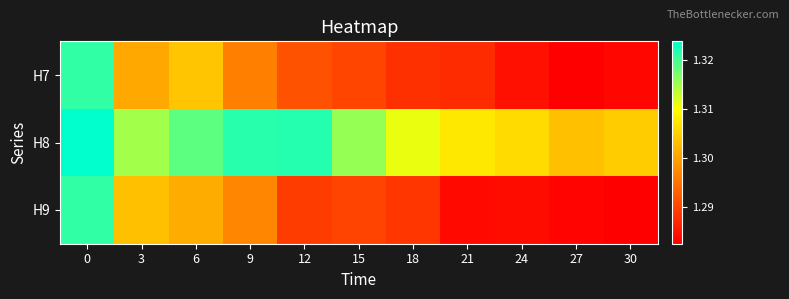

Rank the series at 6 from lowest to highest value.

H9, H7, H8